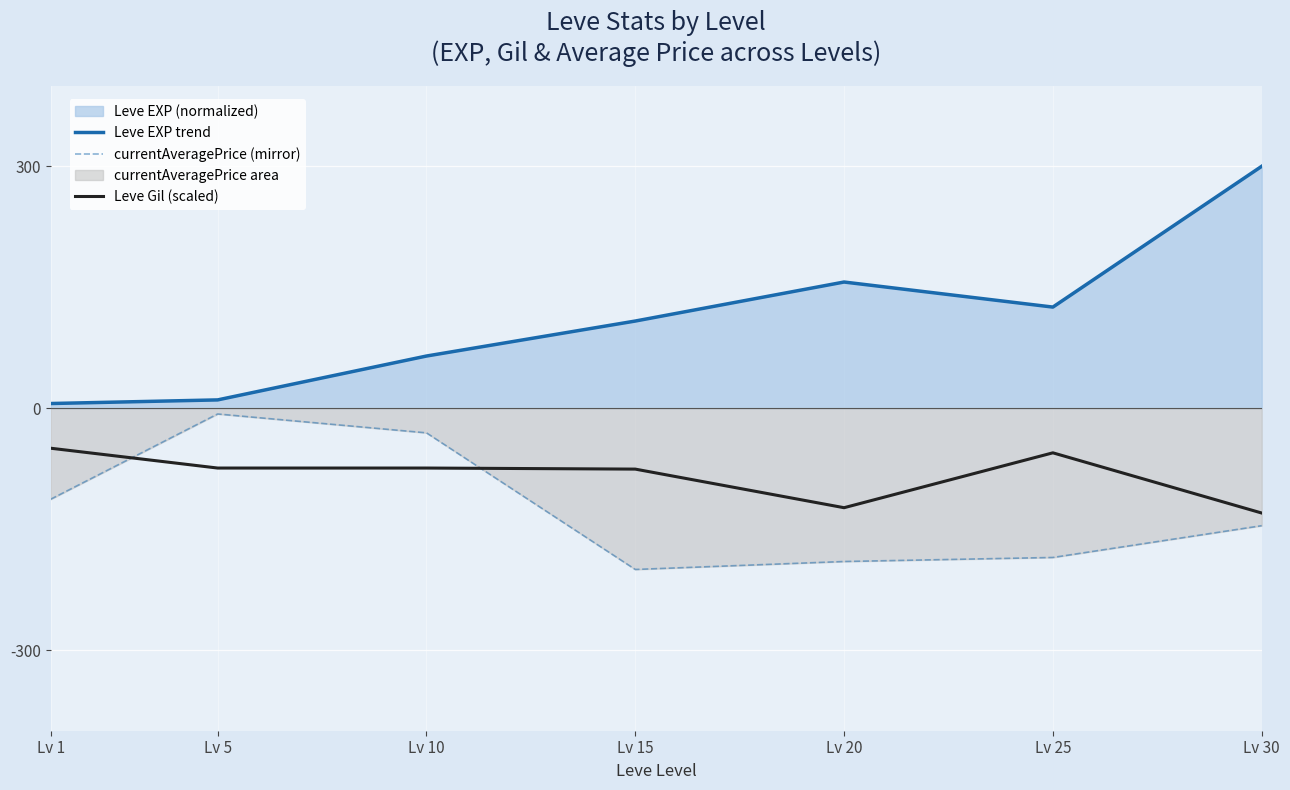

True or false: Leve EXP trend and Leve Gil (scaled) cross at least once.

False